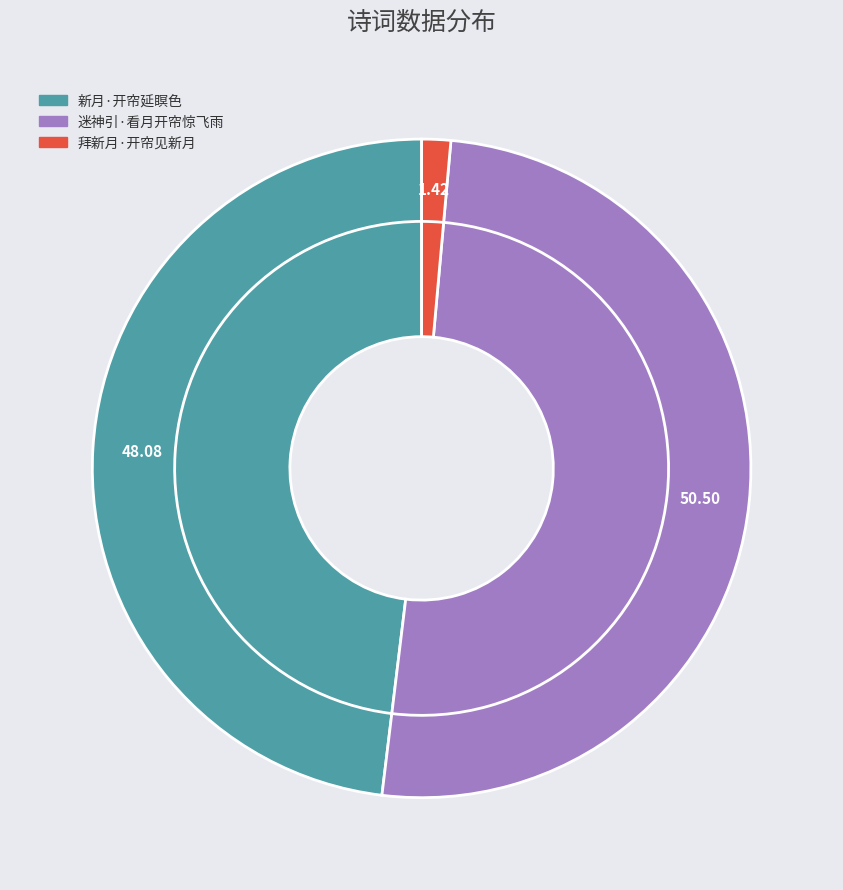

What is the ratio of the value at 迷神引·看月开帘惊飞雨 to the value at 新月·开帘延瞑色?

1.1